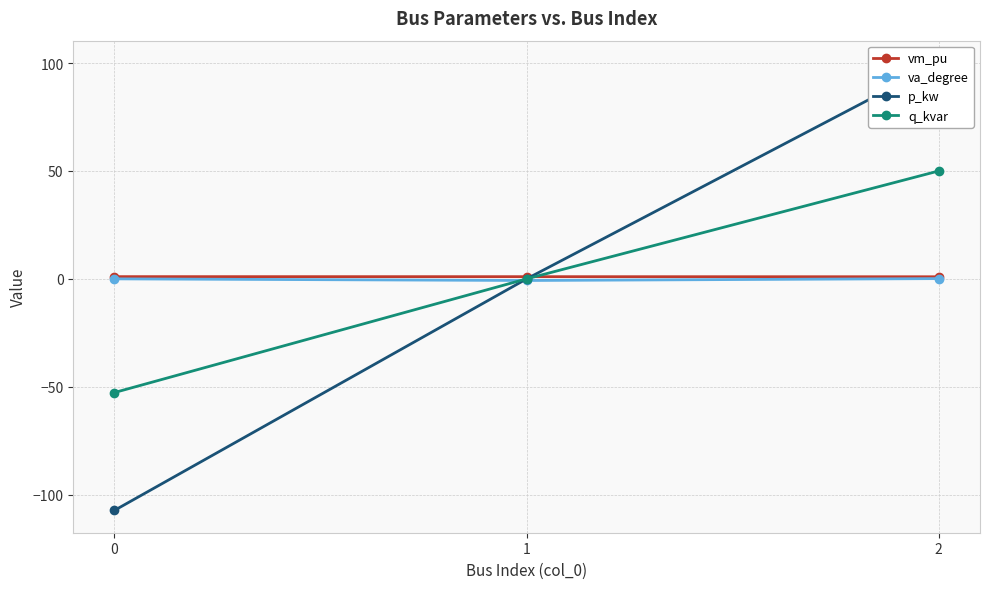

What is the sum of all p_kw values?

-7.3